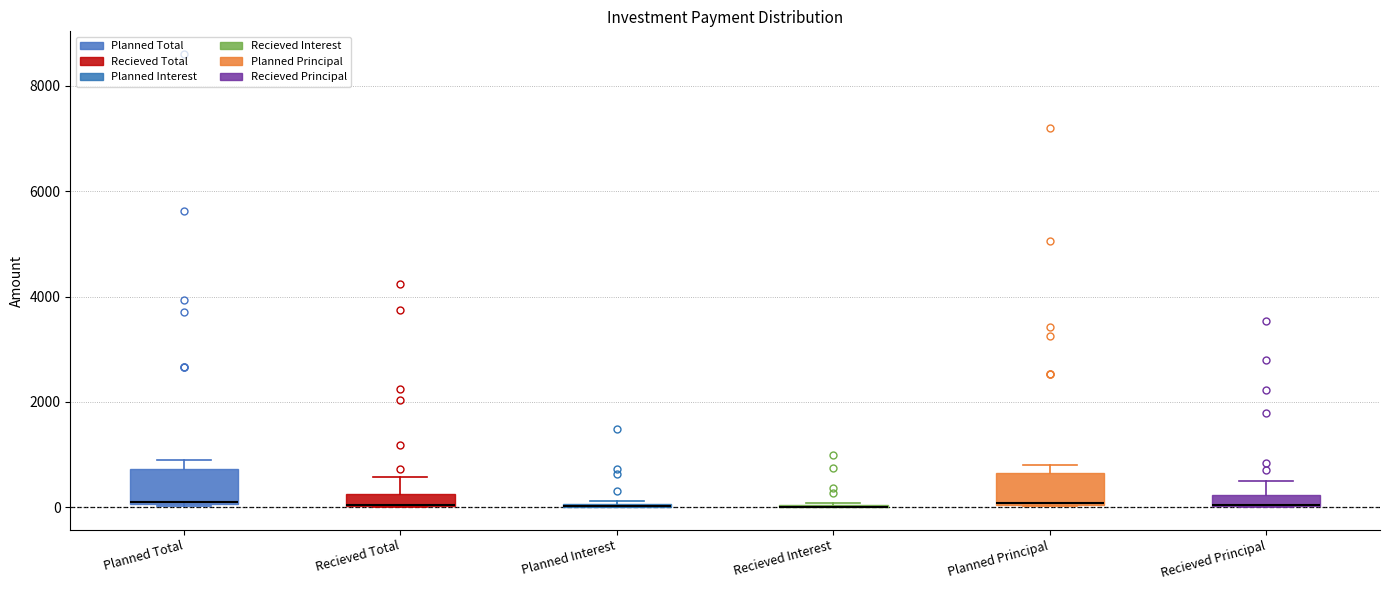

Where is the upper edge of the box for Planned Principal on the y-axis? The values are not printed on the chart, so give them approximately, as read against the axis.

600